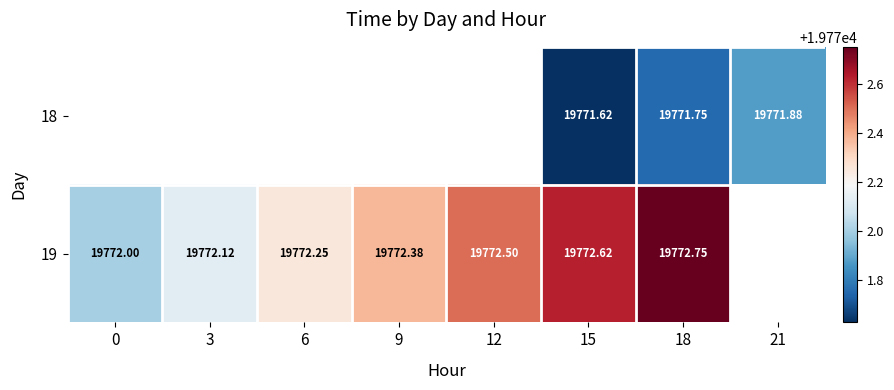

What is the minimum value for 19?

19772.0